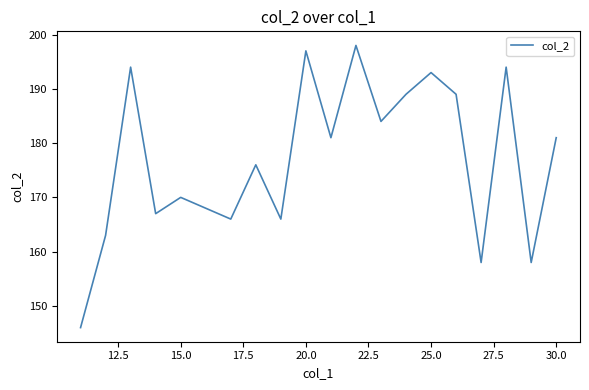

What is the maximum value shown in the chart?

198